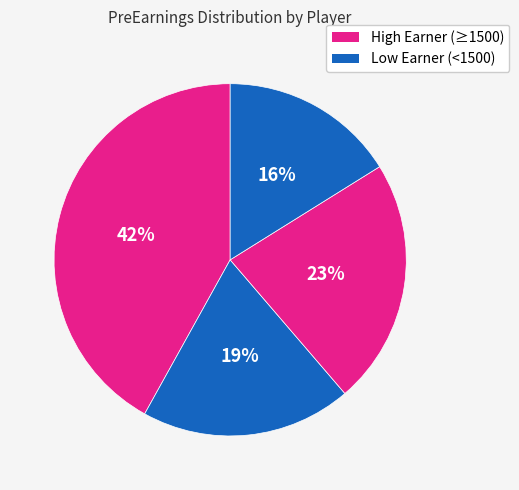

Count the number of slices in the pie.

4